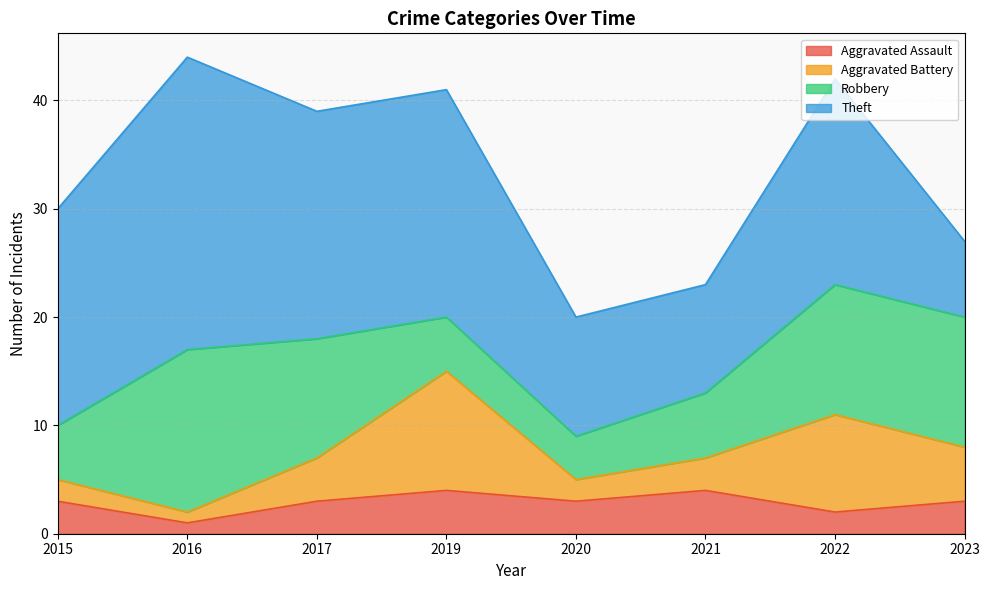

What is the maximum value shown in the chart?

27